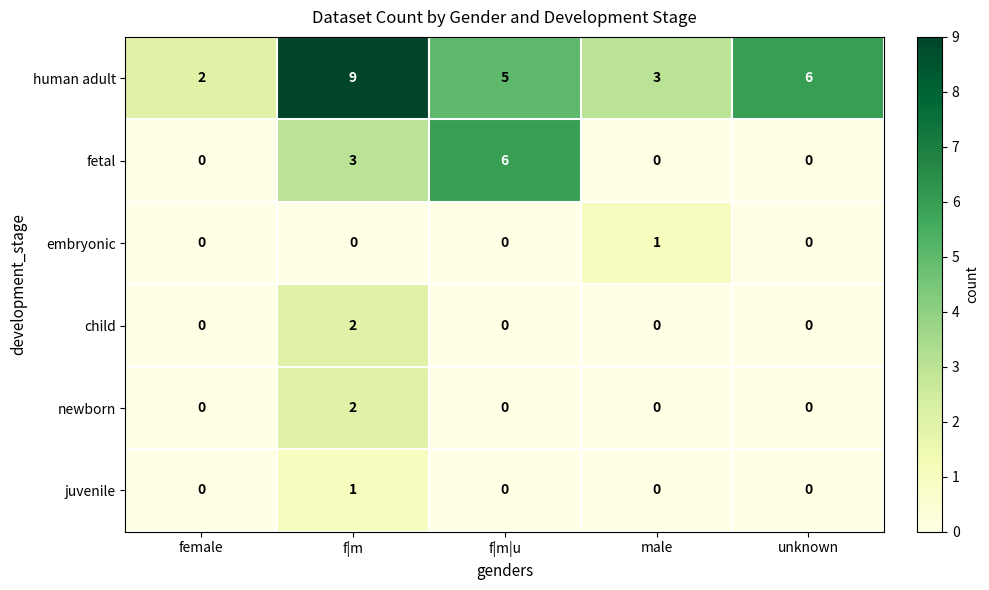

Reading right to left, extract all data points from this chart.

human adult: 6	3	5	9	2
fetal: 0	0	6	3	0
embryonic: 0	1	0	0	0
child: 0	0	0	2	0
newborn: 0	0	0	2	0
juvenile: 0	0	0	1	0